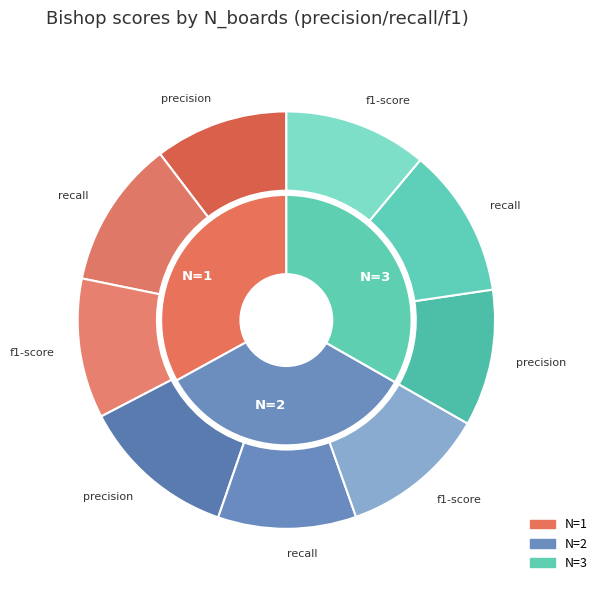

What percentage is the N=1 slice, to the nearest percent?

33%